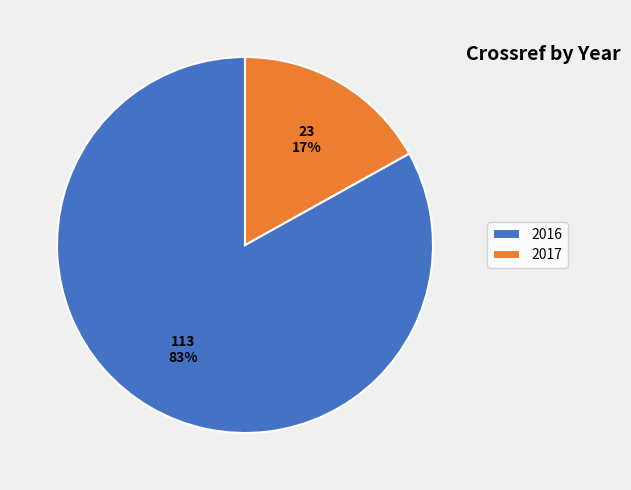

Which category has the smallest portion of the pie?

2017